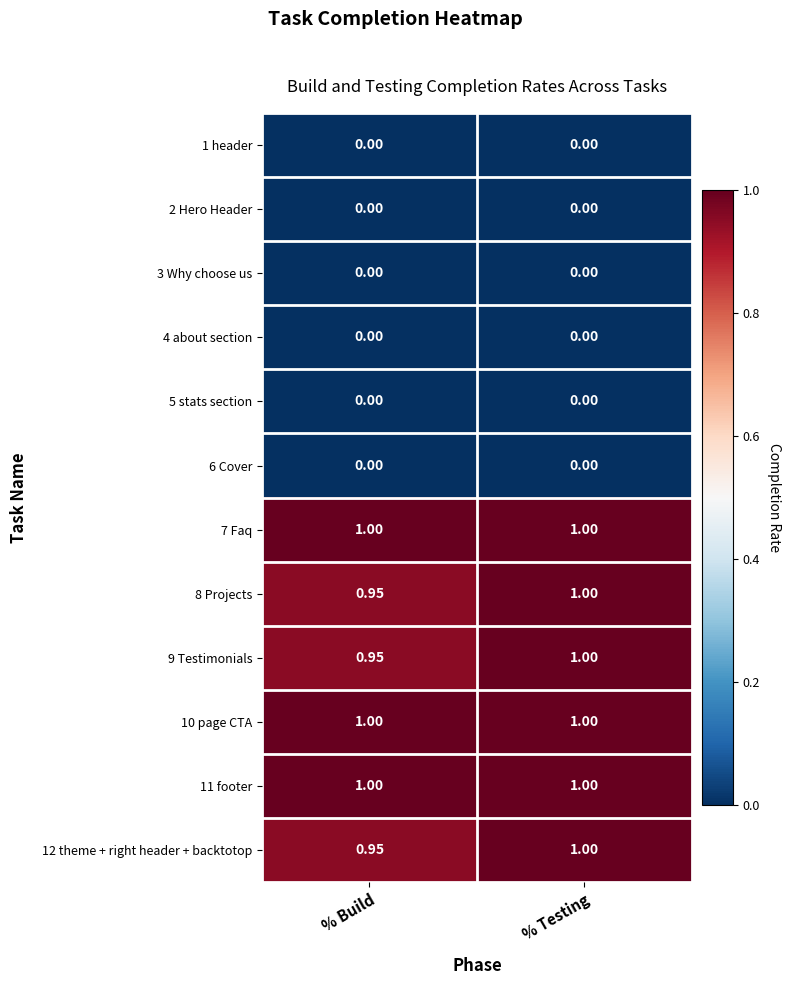

Is the value of 7 Faq at % Testing greater than the value of 2 Hero Header at % Testing?

Yes